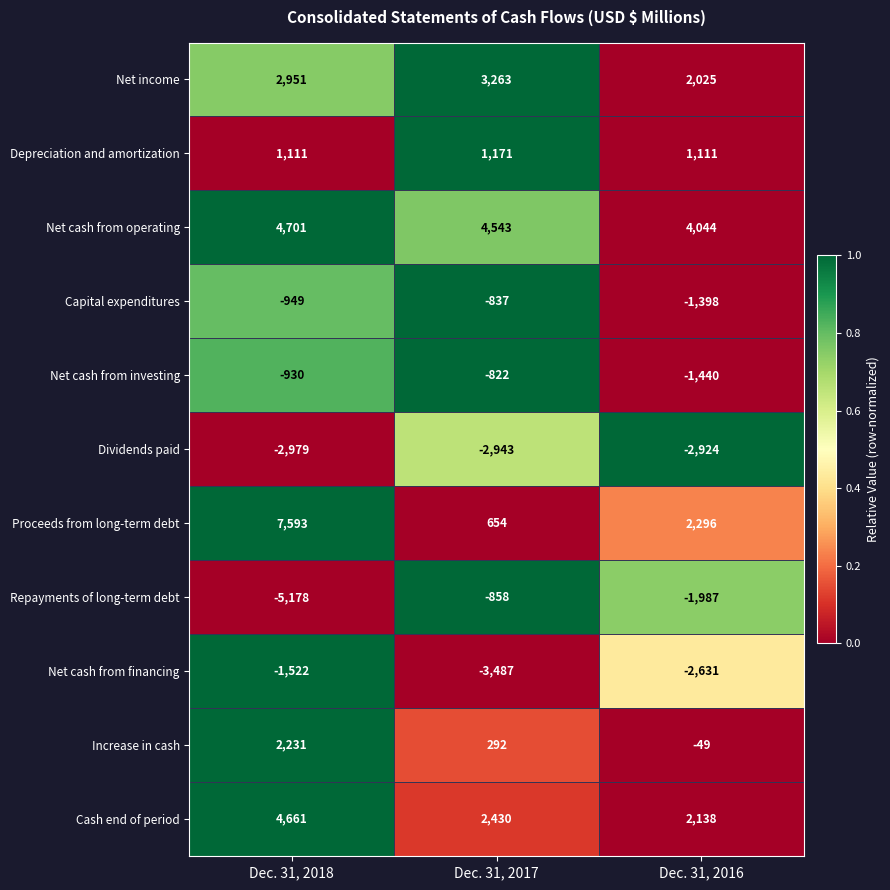

At which label does Dividends paid reach its peak?

Dec. 31, 2016